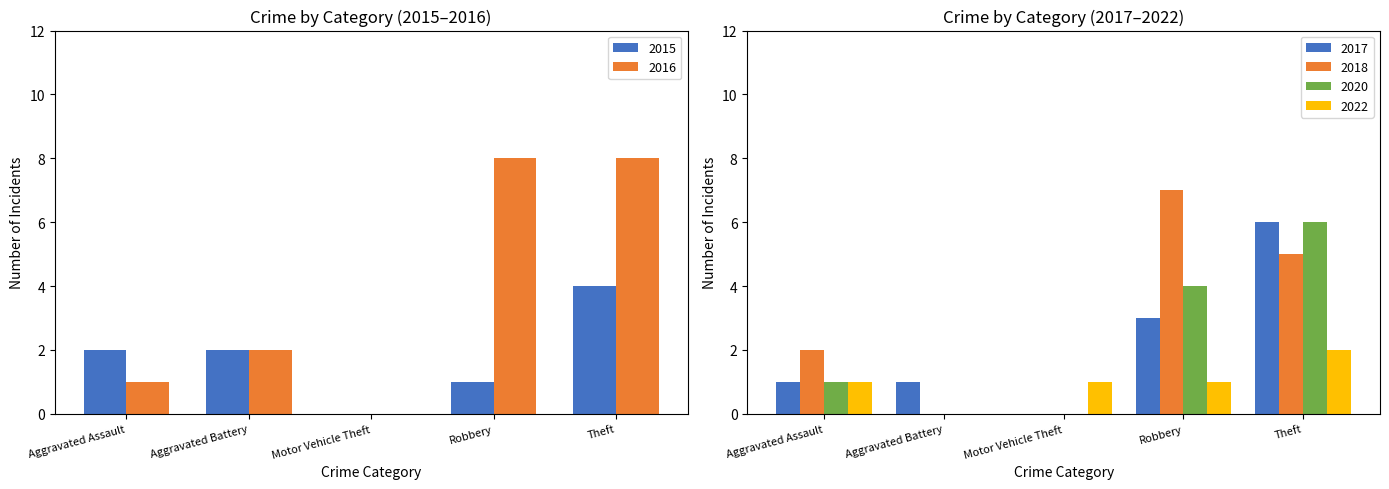

Reading left to right, extract all data points from this chart.

2015: Aggravated Assault=2	Aggravated Battery=2	Motor Vehicle Theft=0	Robbery=1	Theft=4
2016: Aggravated Assault=1	Aggravated Battery=2	Motor Vehicle Theft=0	Robbery=8	Theft=8
2017: Aggravated Assault=1	Aggravated Battery=1	Motor Vehicle Theft=0	Robbery=3	Theft=6
2022: Aggravated Assault=1	Aggravated Battery=0	Motor Vehicle Theft=1	Robbery=1	Theft=2
2018: Aggravated Assault=2	Aggravated Battery=0	Motor Vehicle Theft=0	Robbery=7	Theft=5
2020: Aggravated Assault=1	Aggravated Battery=0	Motor Vehicle Theft=0	Robbery=4	Theft=6